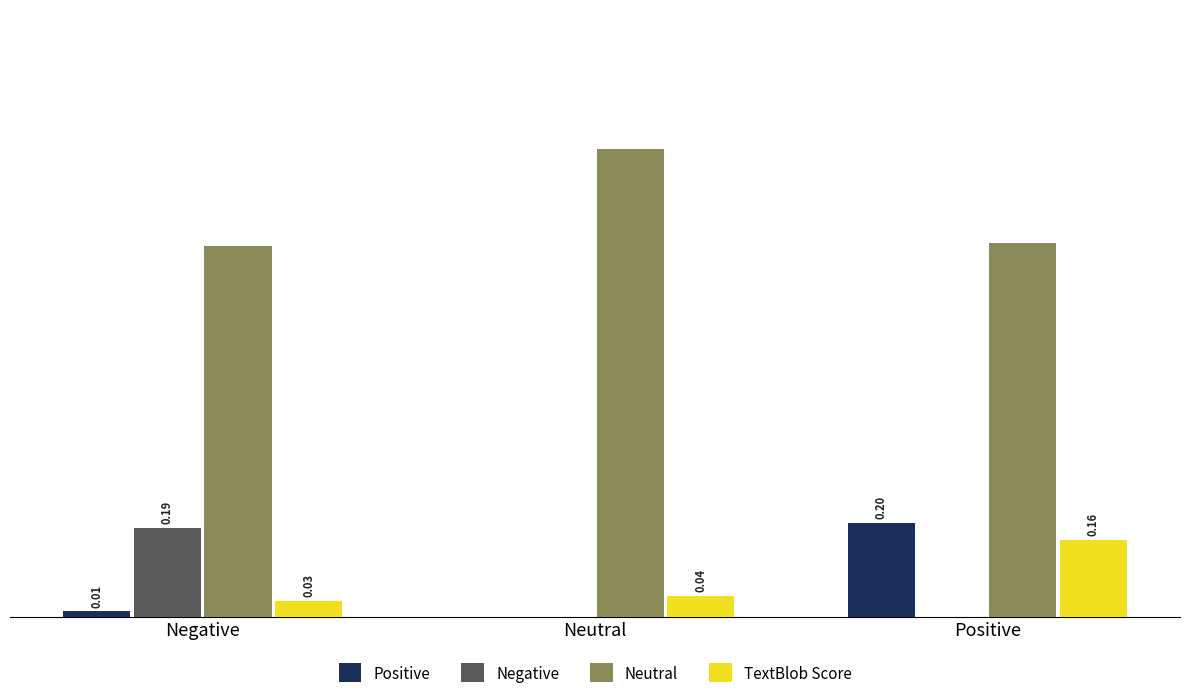

At which label is Neutral closest to 0?

Negative